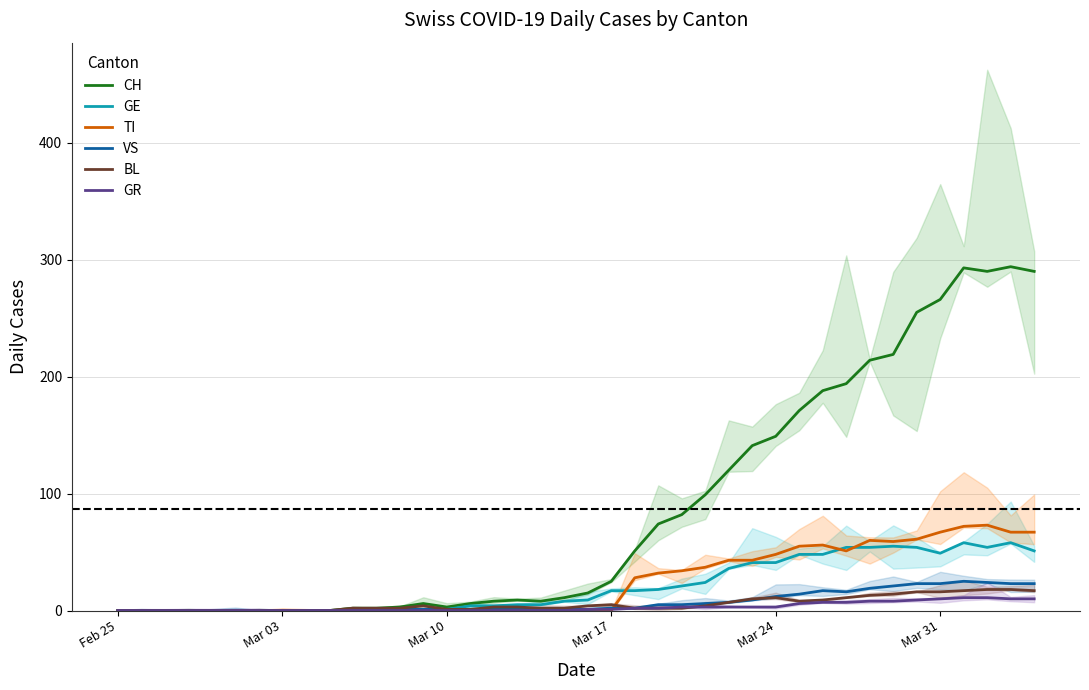

True or false: GR has a value of 3 at Mar 24.

True